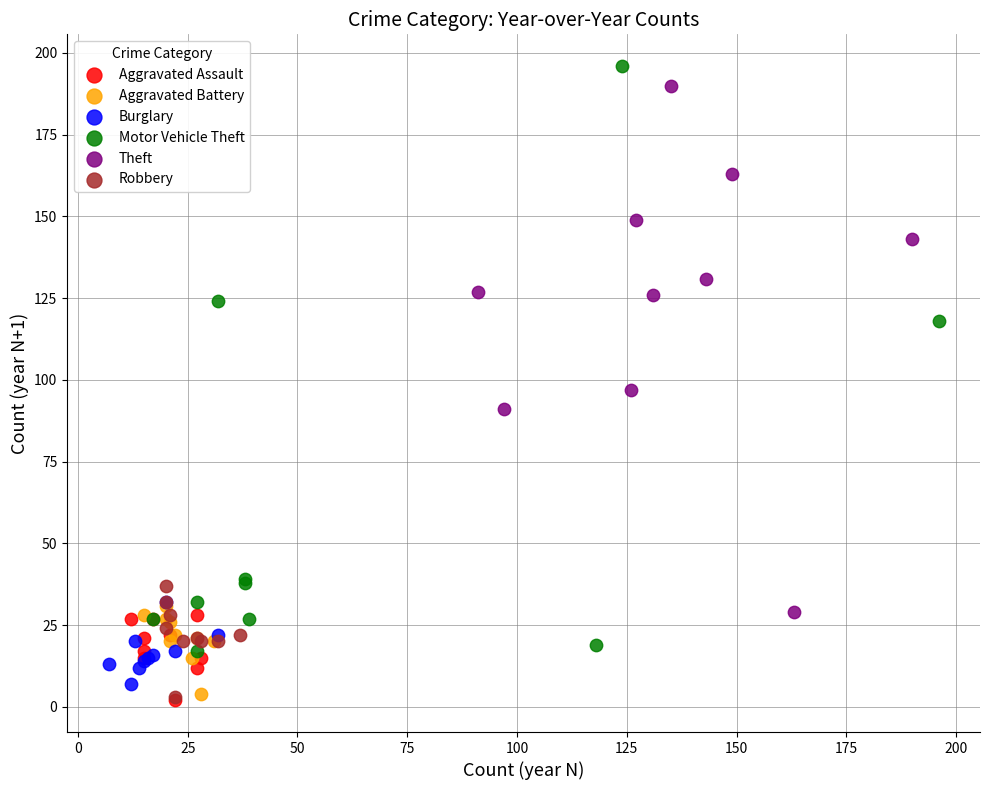

Which series contains the highest Y value?

Motor Vehicle Theft